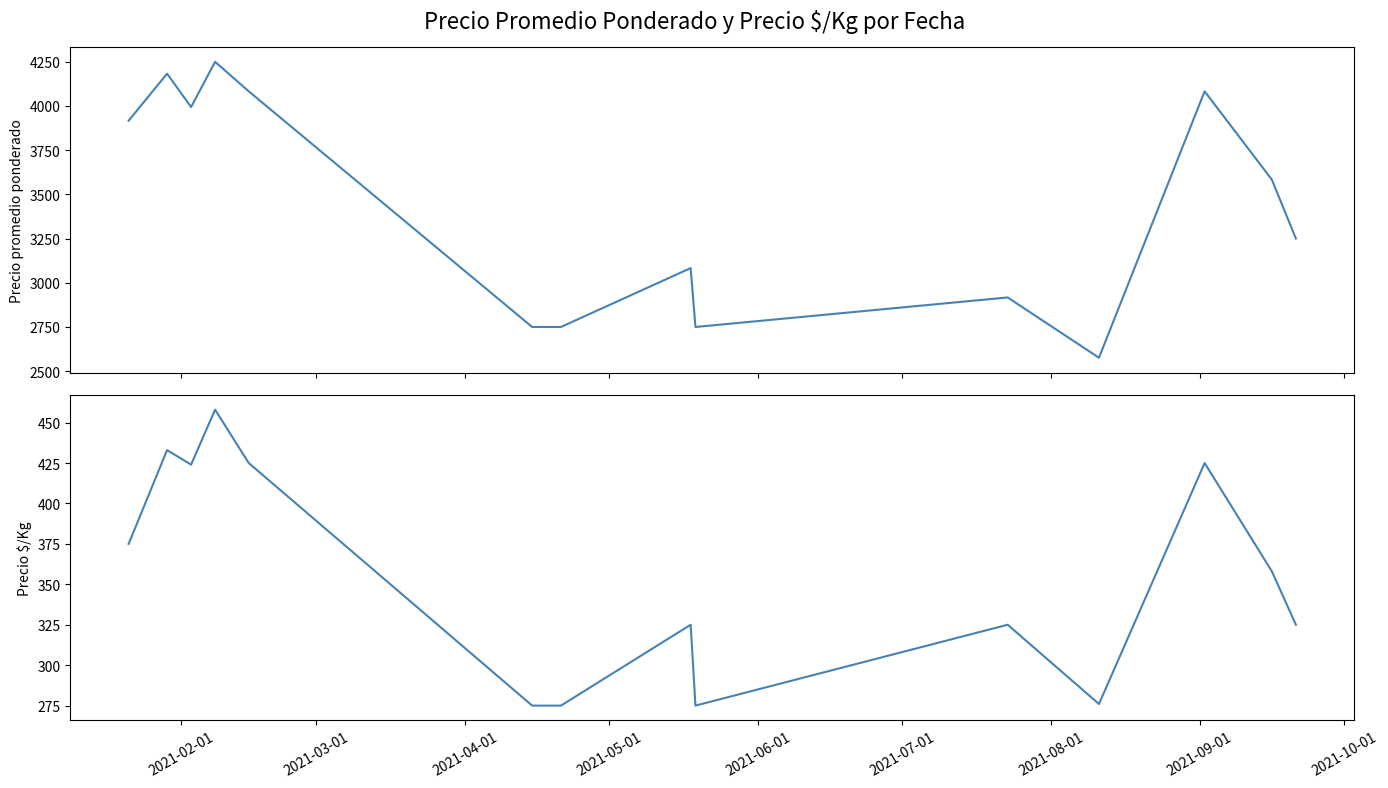

At how many categories does at least one series exceed 1341?

14